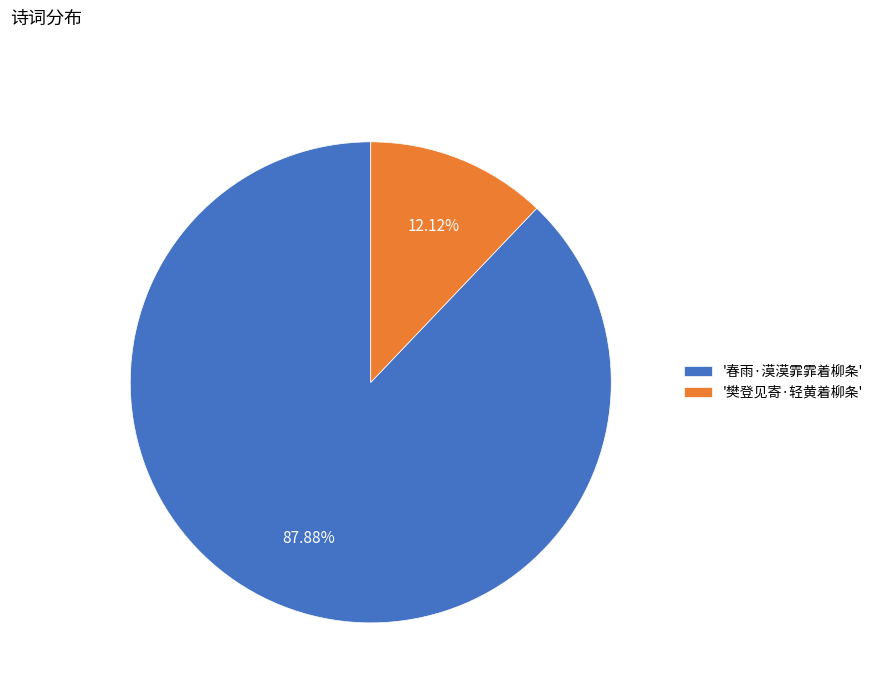

Which category accounts for the majority?

'春雨·漠漠霏霏着柳条'